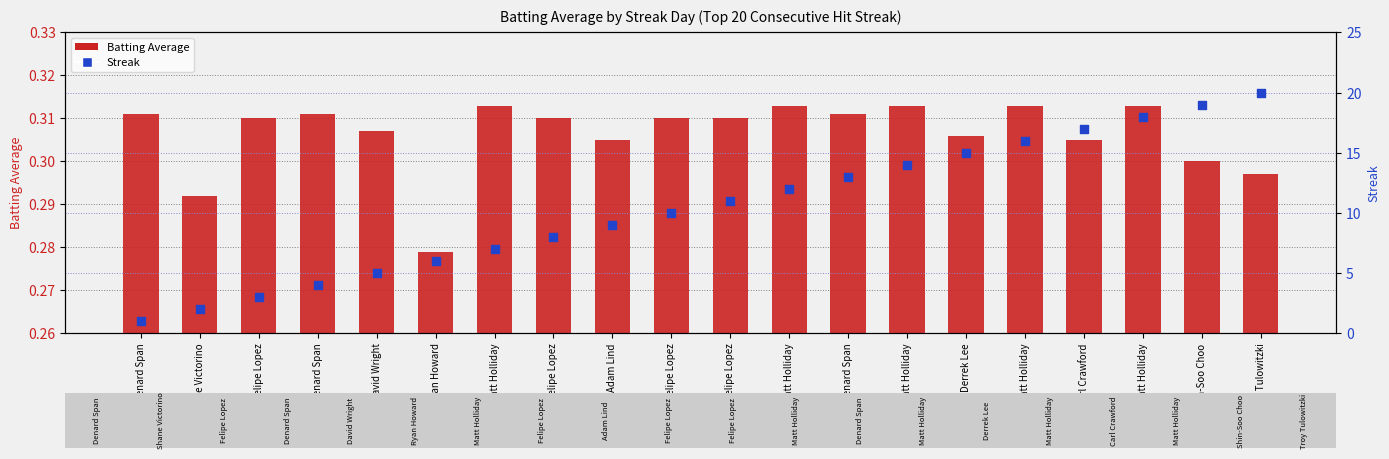

Which series reaches the minimum Y coordinate?

Batting Average